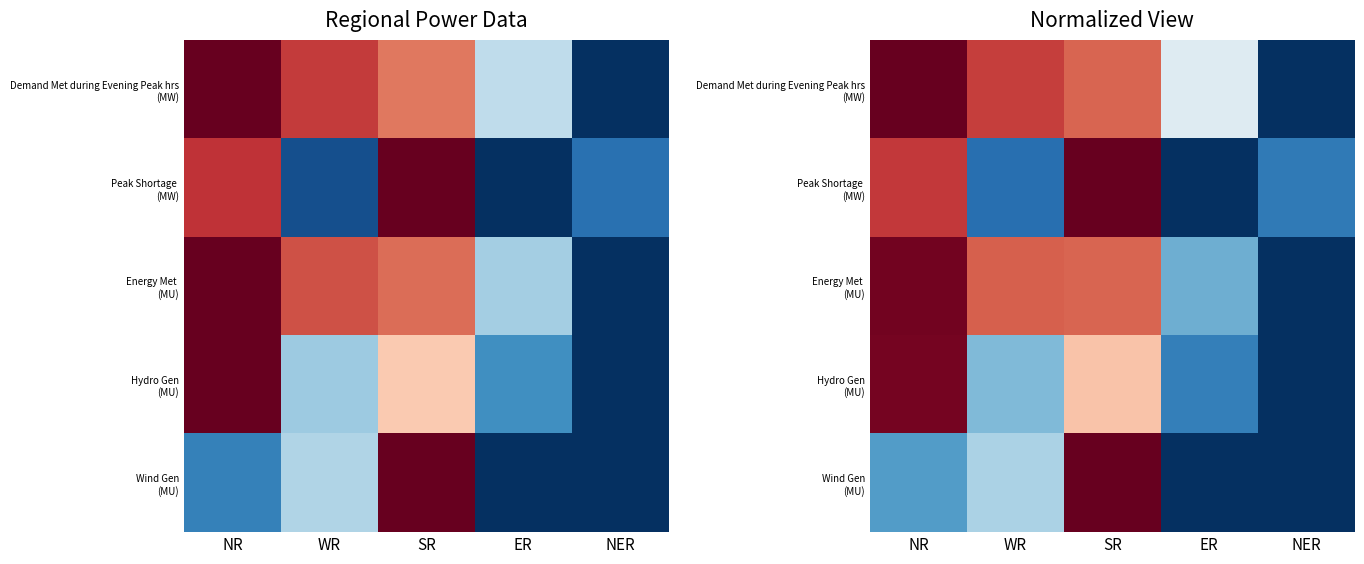

Is the value of Hydro Gen (MU) at NER greater than the value of Wind Gen (MU) at NR?

No